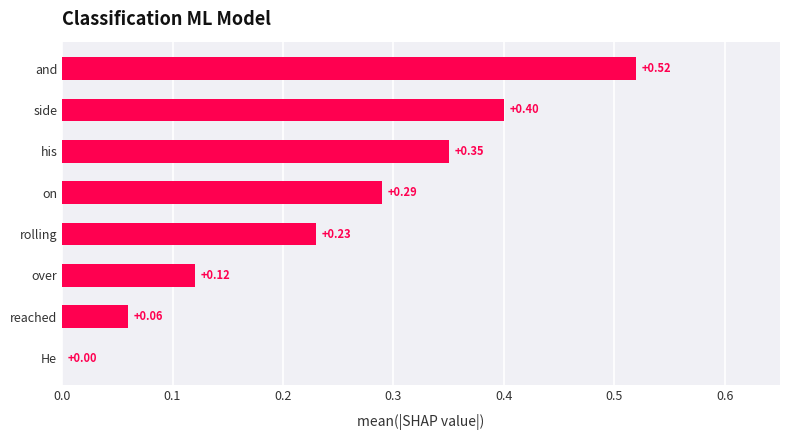

At which label is the value closest to 0?

He